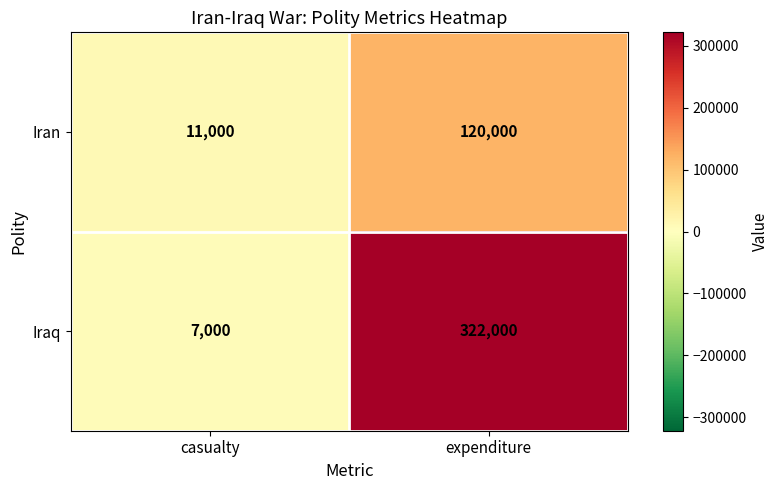

True or false: Iraq has a value of 9719 at casualty.

False